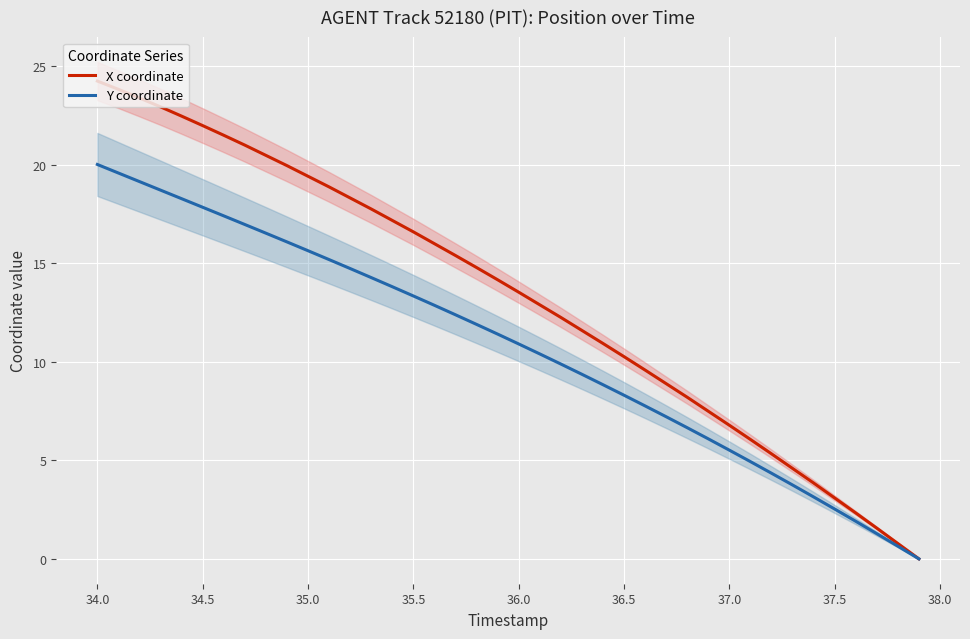

True or false: Y coordinate and X coordinate cross at least once.

False